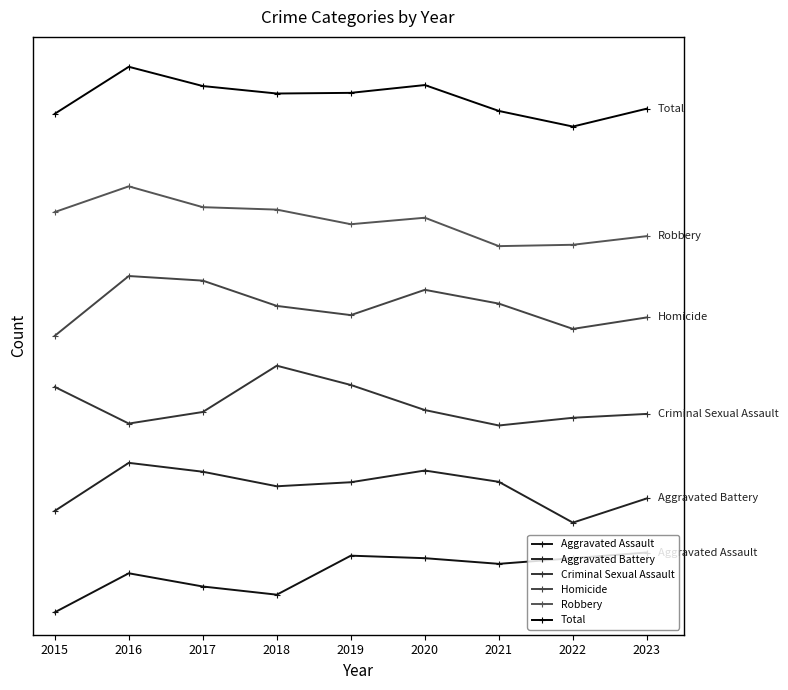

True or false: Robbery and Criminal Sexual Assault intersect in this chart.

False